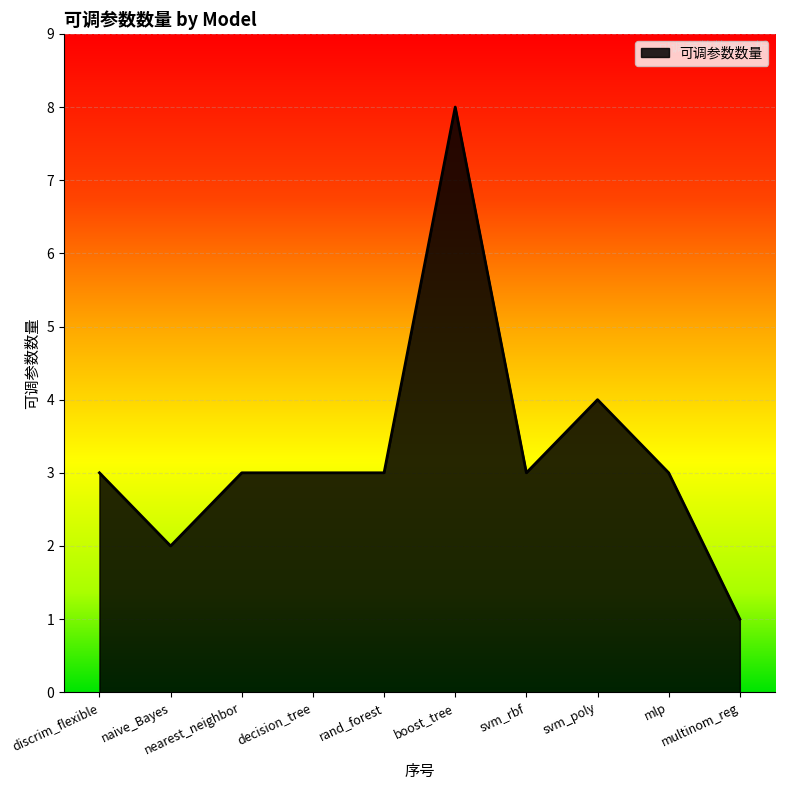

What is the difference between the maximum and minimum values?

7